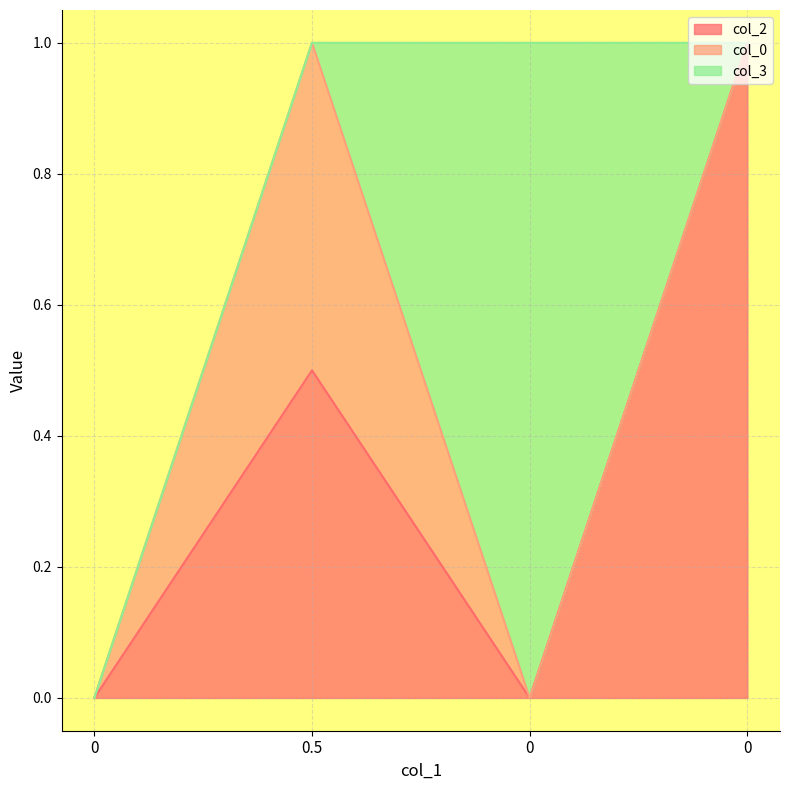

Which has a higher value, 0.5 or 0?

0.5